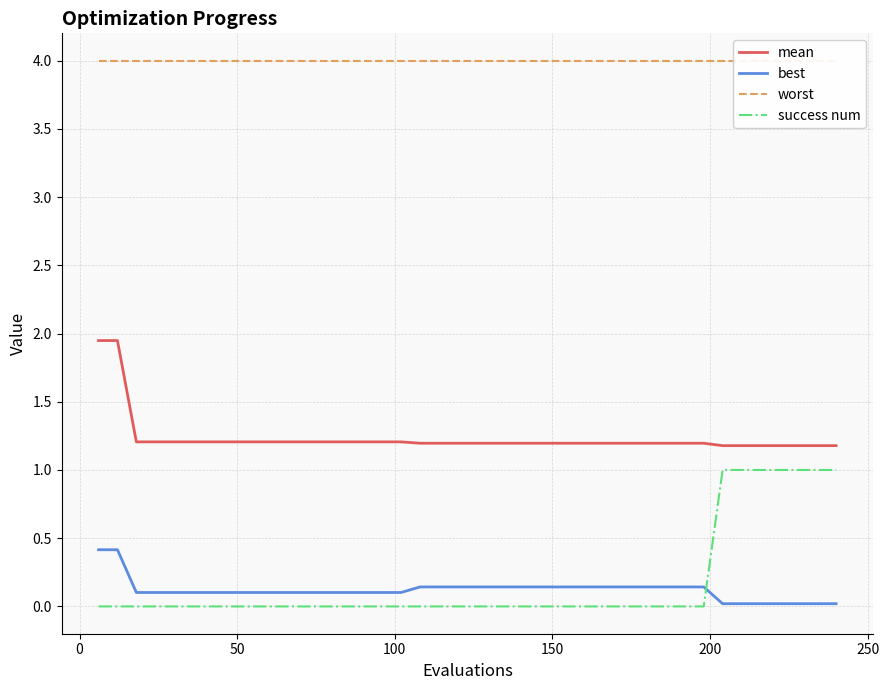

True or false: success num and worst intersect in this chart.

False